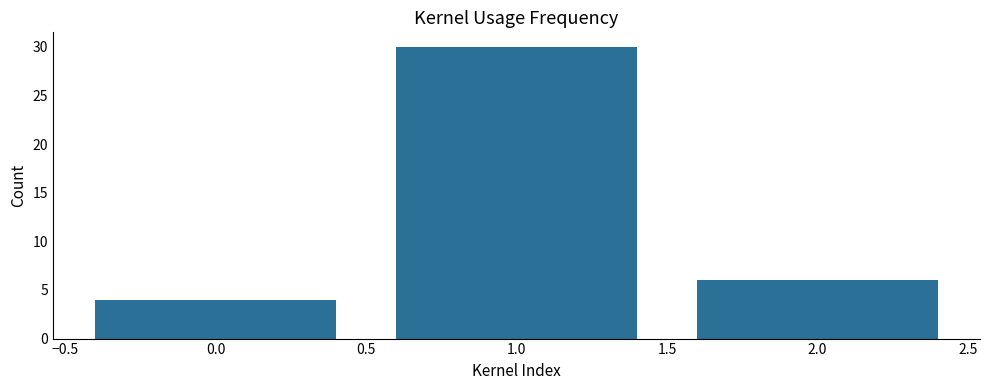

Reading left to right, list all the values displayed in this chart.

0.0=4	1.0=30	2.0=6